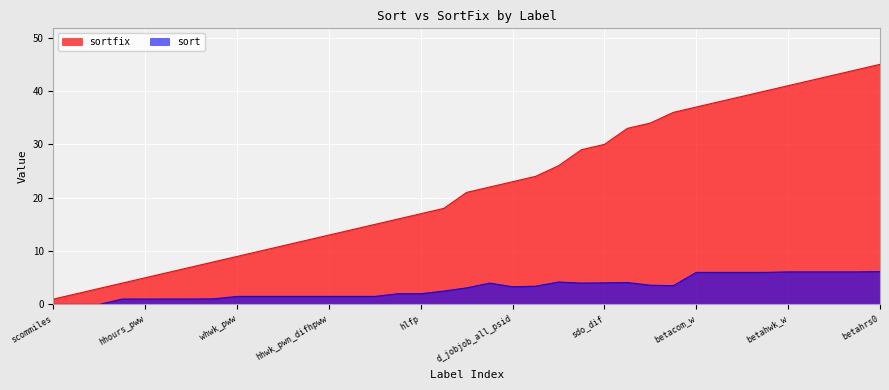

Read the sortfix value at betahrs0_w.

40.0